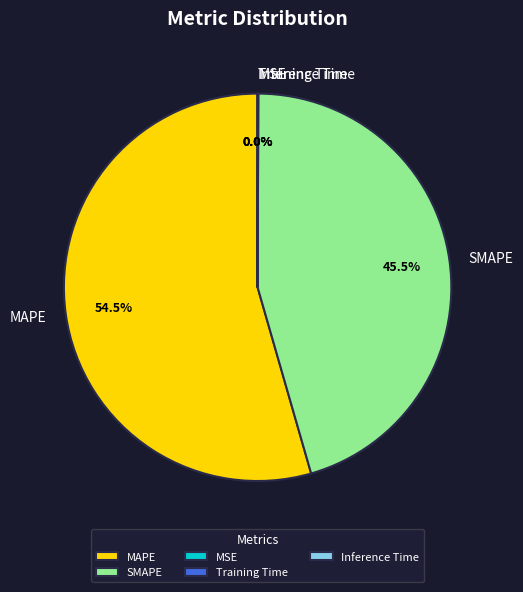

What portion of the pie excludes SMAPE?

54.5%